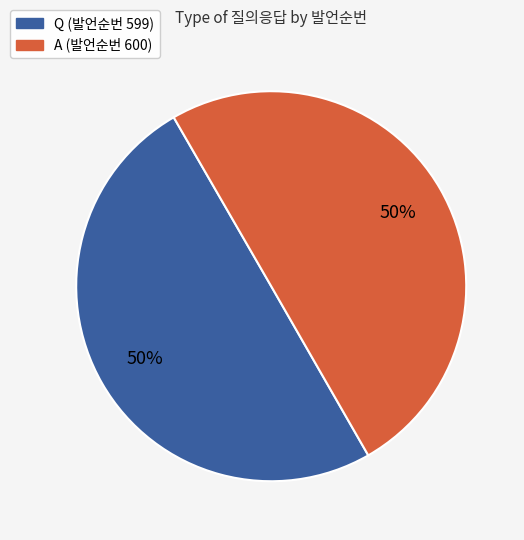

The Q slice represents 64% of the pie. True or false?

False